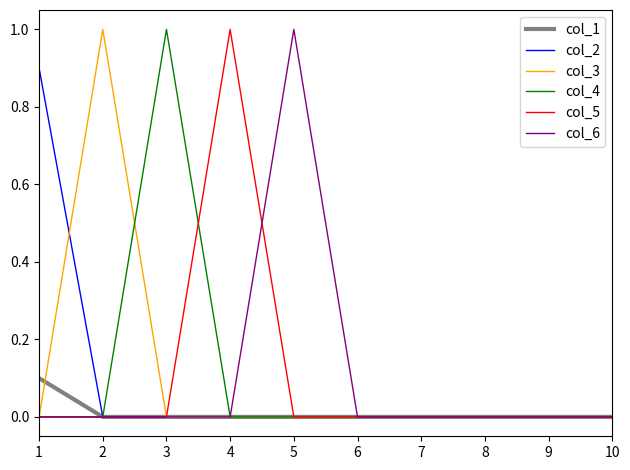

The value of col_3 at 10 is 0.7. True or false?

False